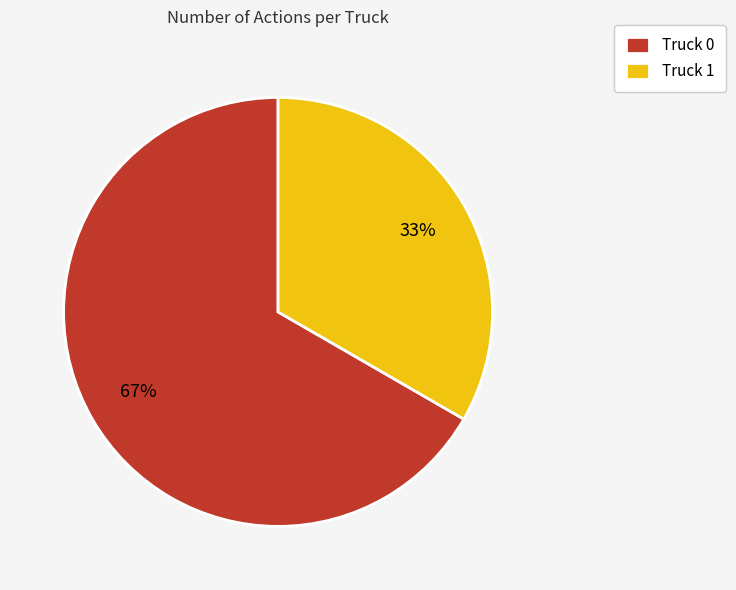

What is the largest slice in the pie chart?

Truck 0